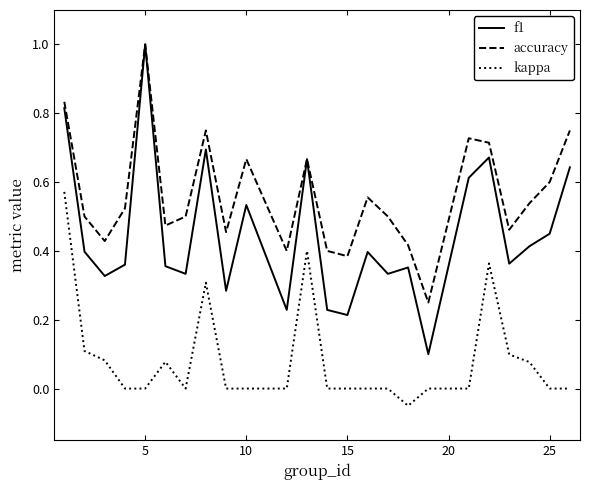

Which series has the widest spread of values?

f1